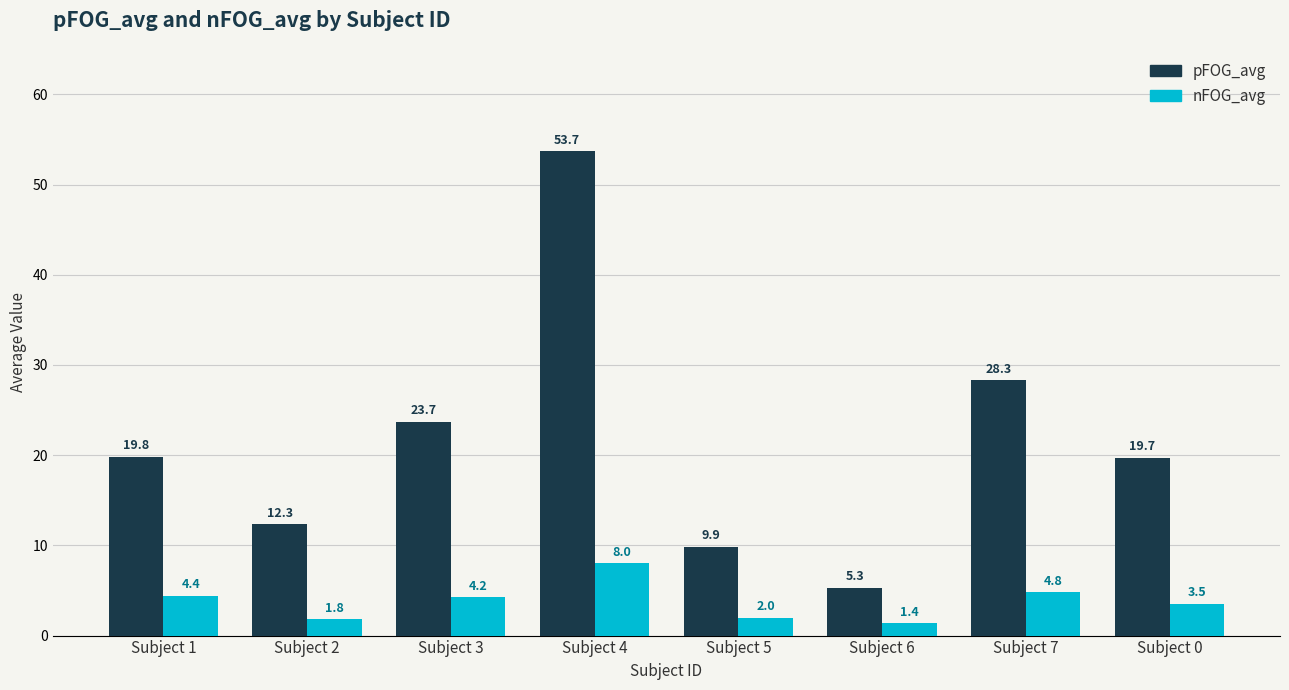

How many series are shown in this chart?

2